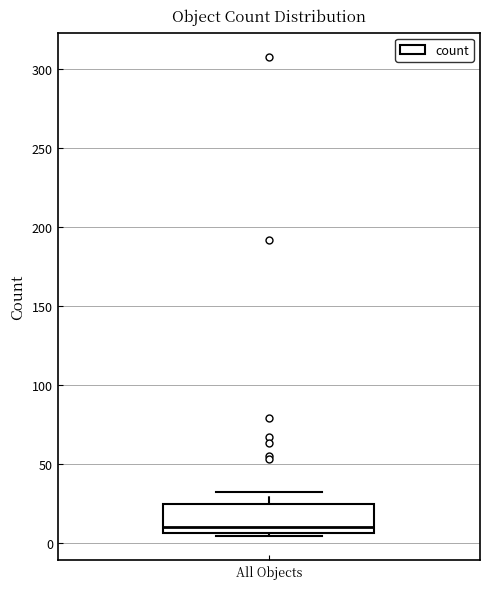

Where is the upper edge of the box for All Objects on the y-axis? The values are not printed on the chart, so give them approximately, as read against the axis.

25